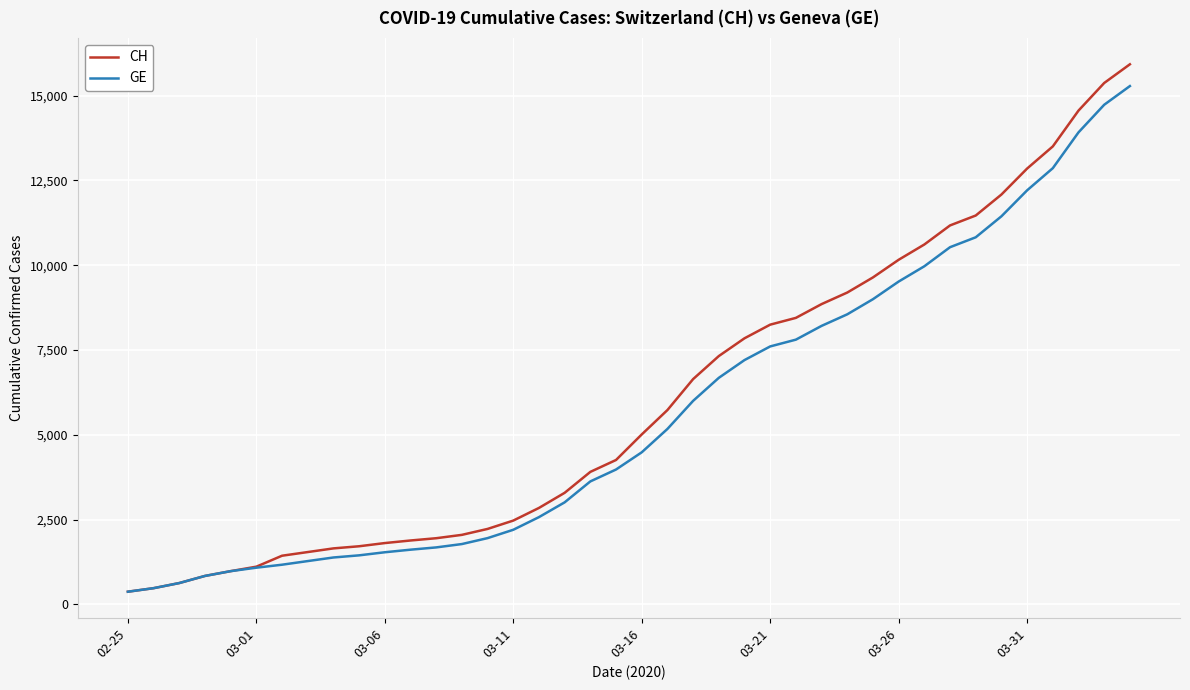

Which series has the largest range (max minus min)?

CH